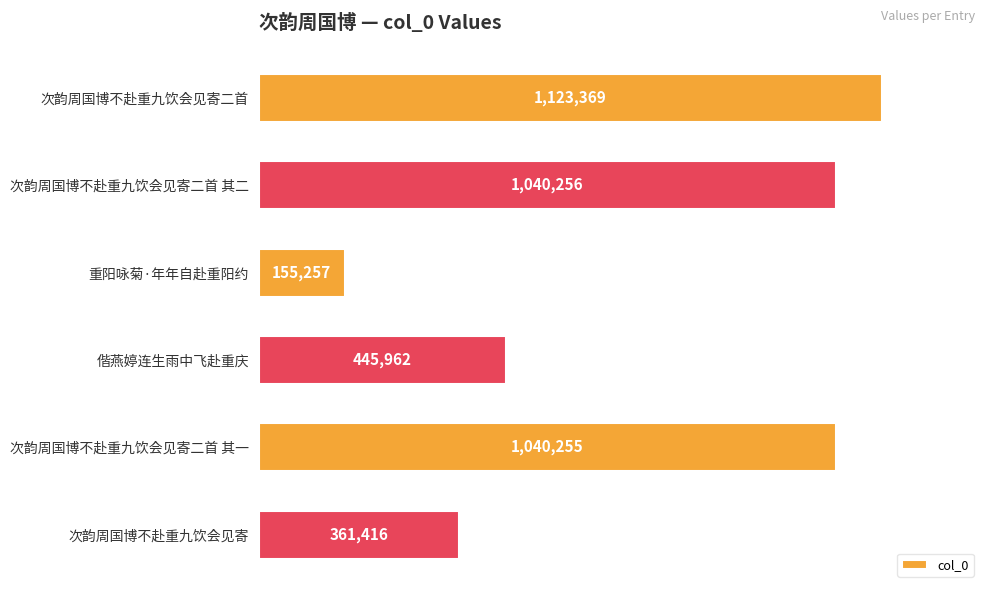

List the labels in order of value, largest first.

次韵周国博不赴重九饮会见寄二首, 次韵周国博不赴重九饮会见寄二首 其二, 次韵周国博不赴重九饮会见寄二首 其一, 偕燕婷连生雨中飞赴重庆, 次韵周国博不赴重九饮会见寄, 重阳咏菊·年年自赴重阳约